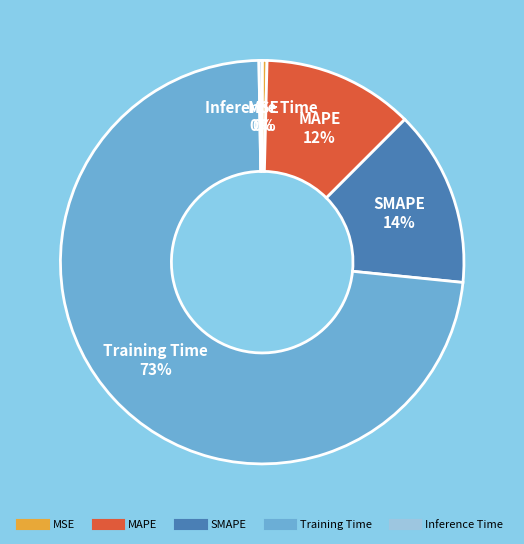

Is Training Time the majority of the pie?

Yes